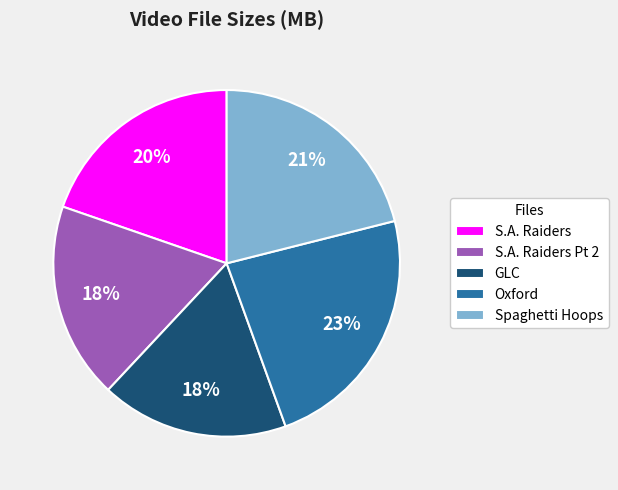

To the nearest percent, what is the average slice percentage?

20%